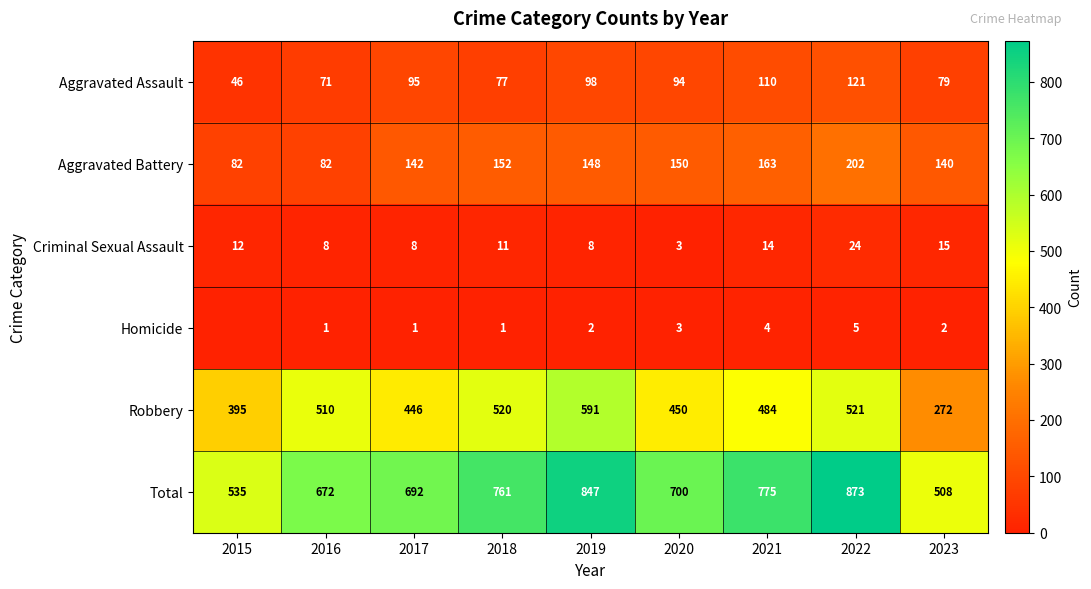

What is the difference between the Total values at 2015 and 2016?

137